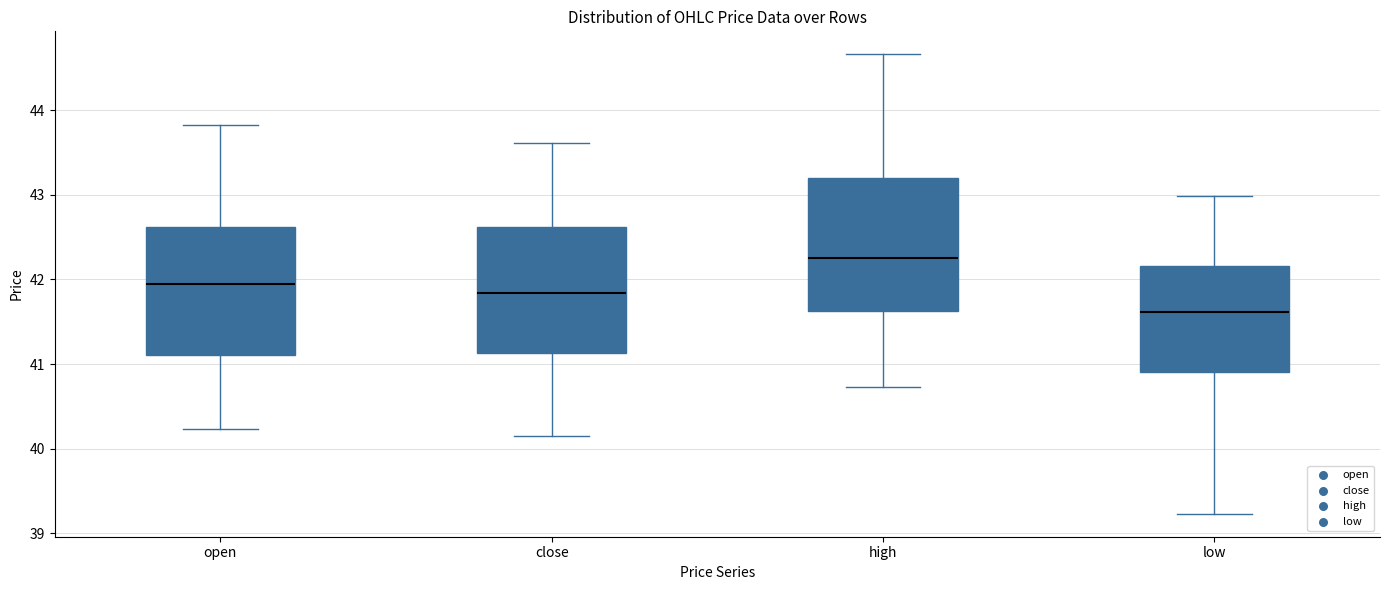

Reading left to right, read every box against the y-axis: the position of its median line, the range the box covers, and the ends of its whiskers. The values are not printed on the chart, so give them approximately, as read against the axis.

open: median 41.9, box 41.1 to 42.6, whiskers 40.2 to 43.8
close: median 41.8, box 41.1 to 42.6, whiskers 40.2 to 43.6
high: median 42.3, box 41.6 to 43.2, whiskers 40.7 to 44.7
low: median 41.6, box 40.9 to 42.2, whiskers 39.2 to 43.0